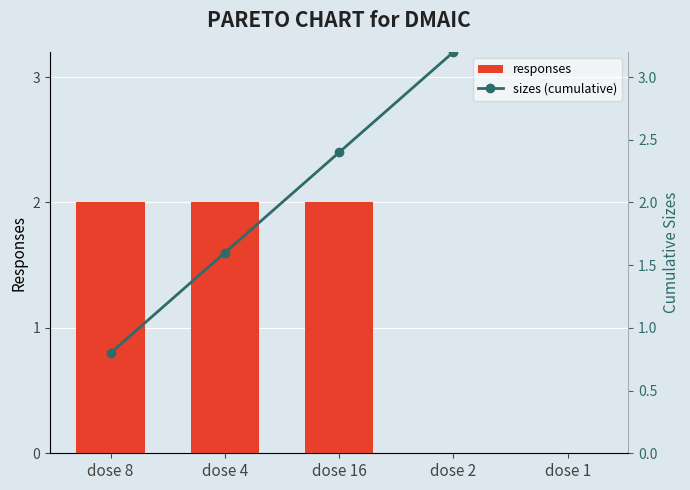

What is the total value across all series at dose 16?

4.4